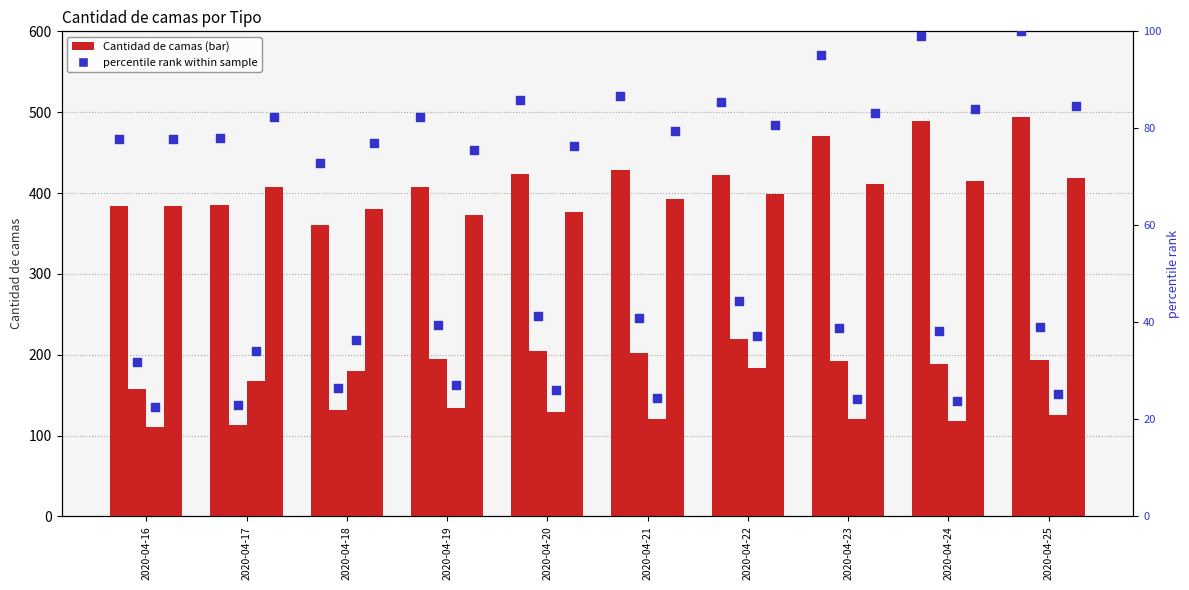

At how many categories does at least one series exceed 241?

10